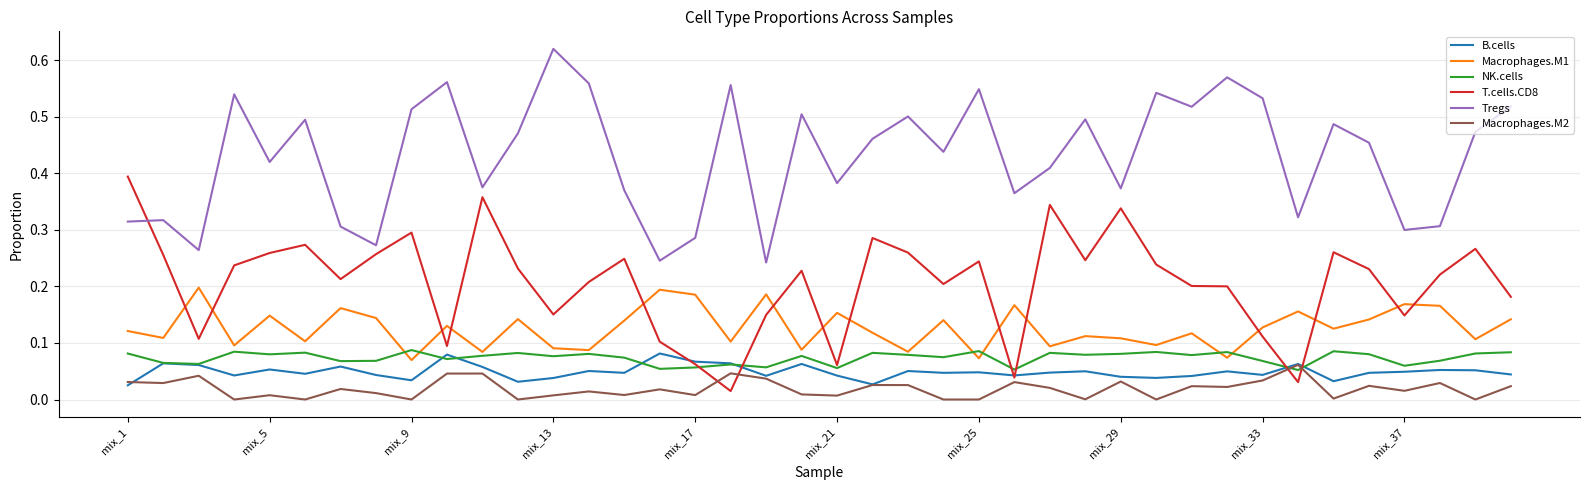

True or false: Macrophages.M1 and Macrophages.M2 cross at least once.

False